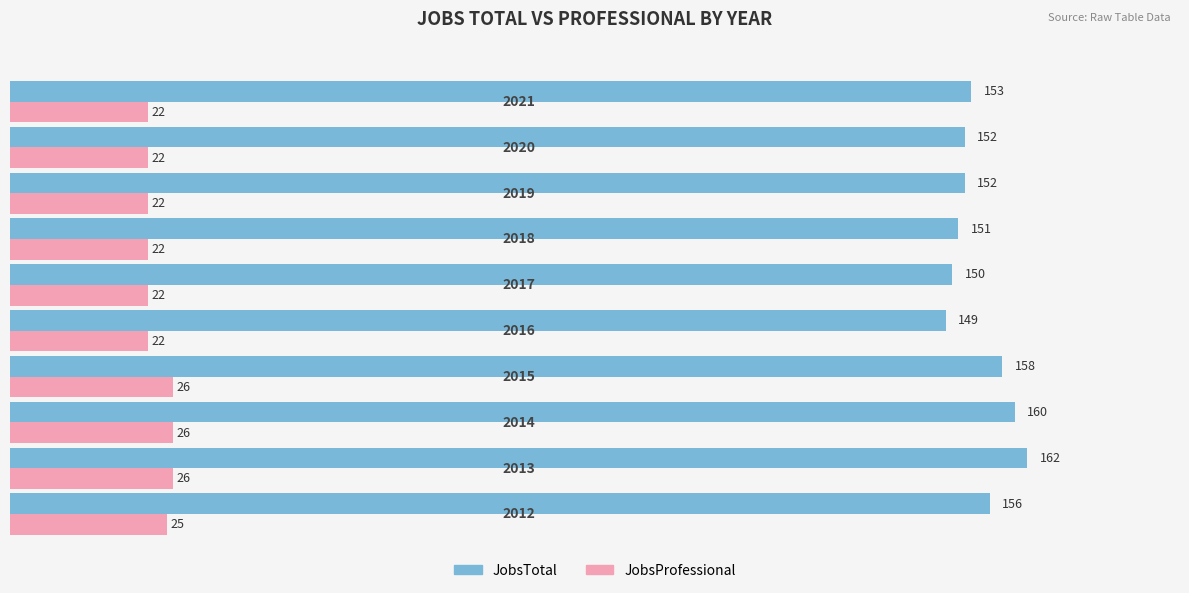

Rank the series by their maximum value, from highest to lowest.

JobsTotal, JobsProfessional